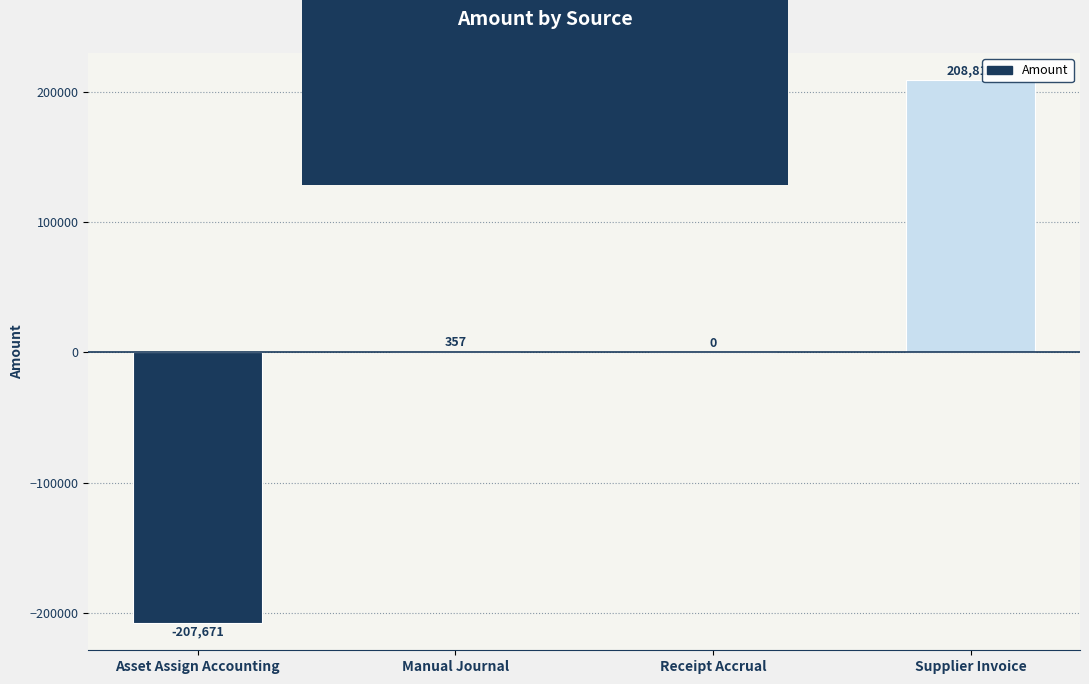

Where does the data first go above 356?

Manual Journal